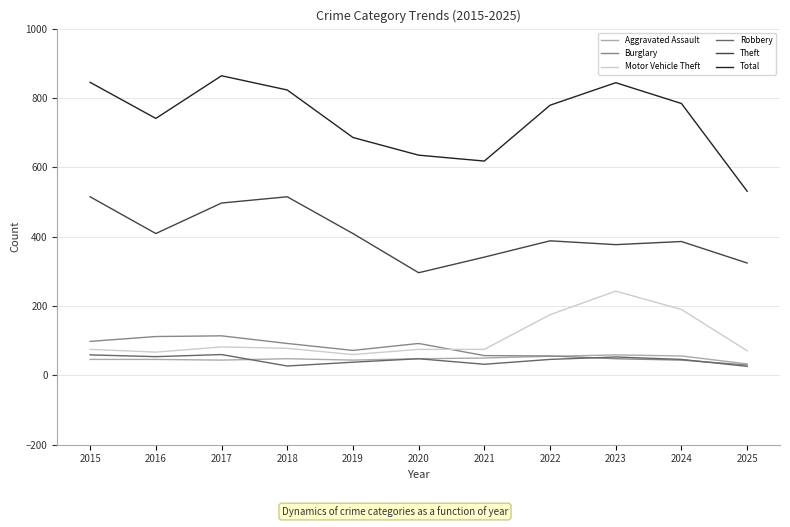

What is the greatest value displayed?

864